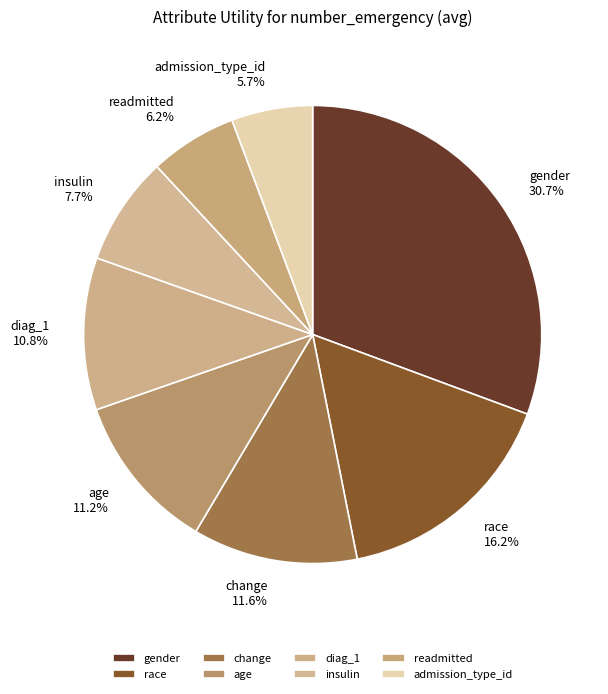

Which has a higher value, insulin or change?

change